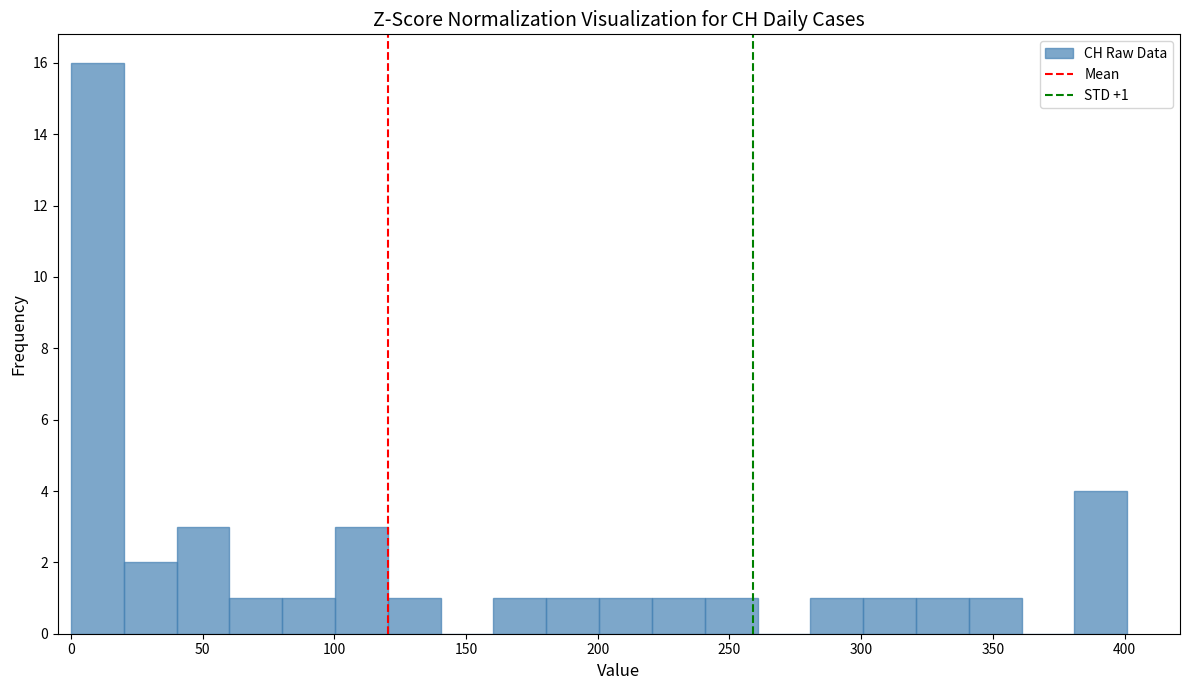

Over which range of the x-axis is the bar tallest?

0 to 20